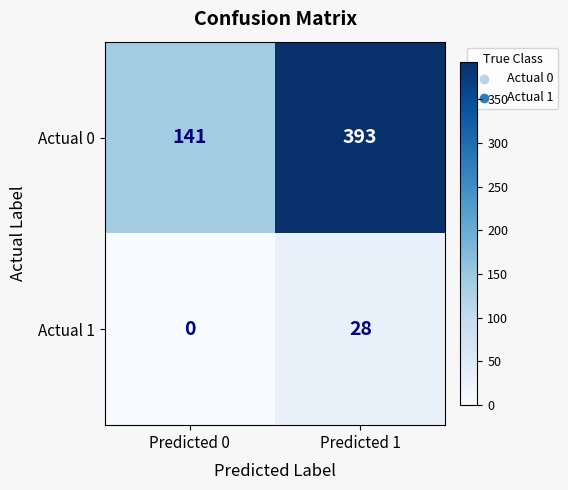

Reading right to left, what are all the values shown in this chart?

Actual 0: Predicted 1=393	Predicted 0=141
Actual 1: Predicted 1=28	Predicted 0=0